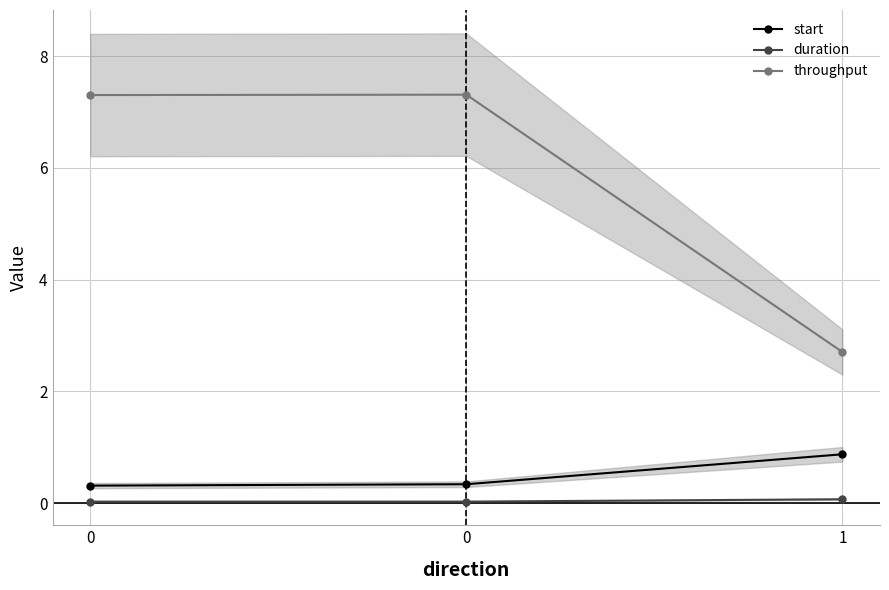

Between 0 and 1, which series saw the biggest shift?

throughput